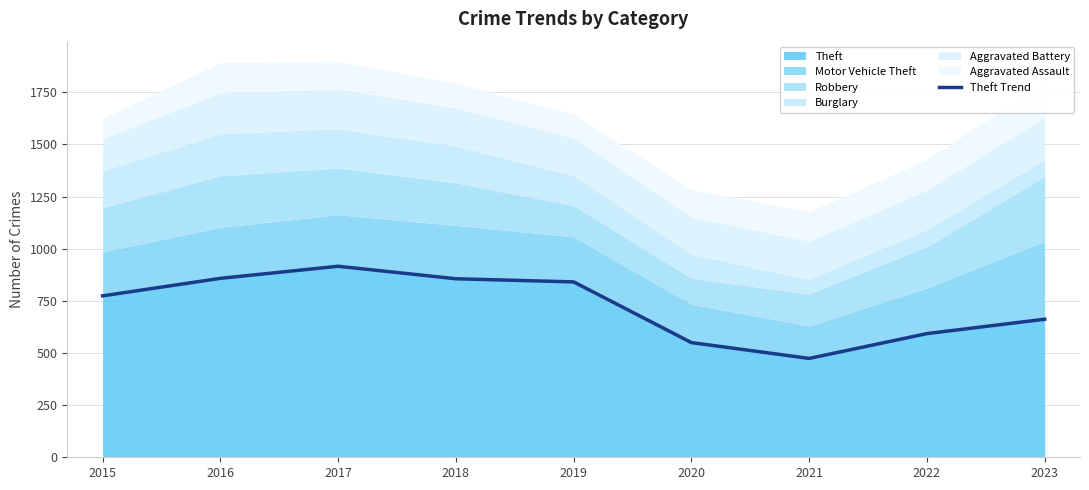

Reading left to right, list all the values displayed in this chart.

2015=774	2016=858	2017=916	2018=856	2019=841	2020=550	2021=474	2022=593	2023=662